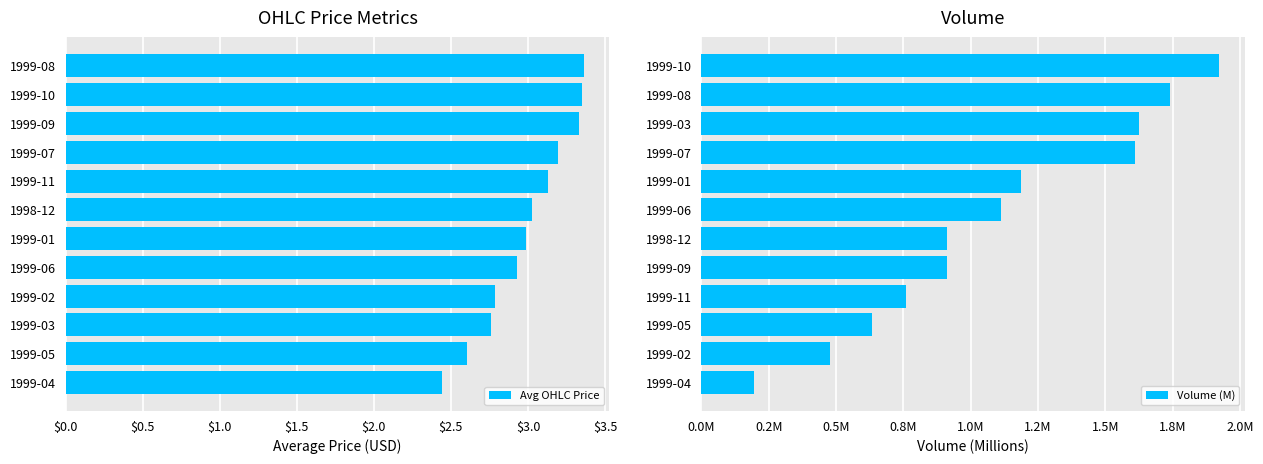

True or false: Avg OHLC Price has a value of 2.9 at 1999-06.

True